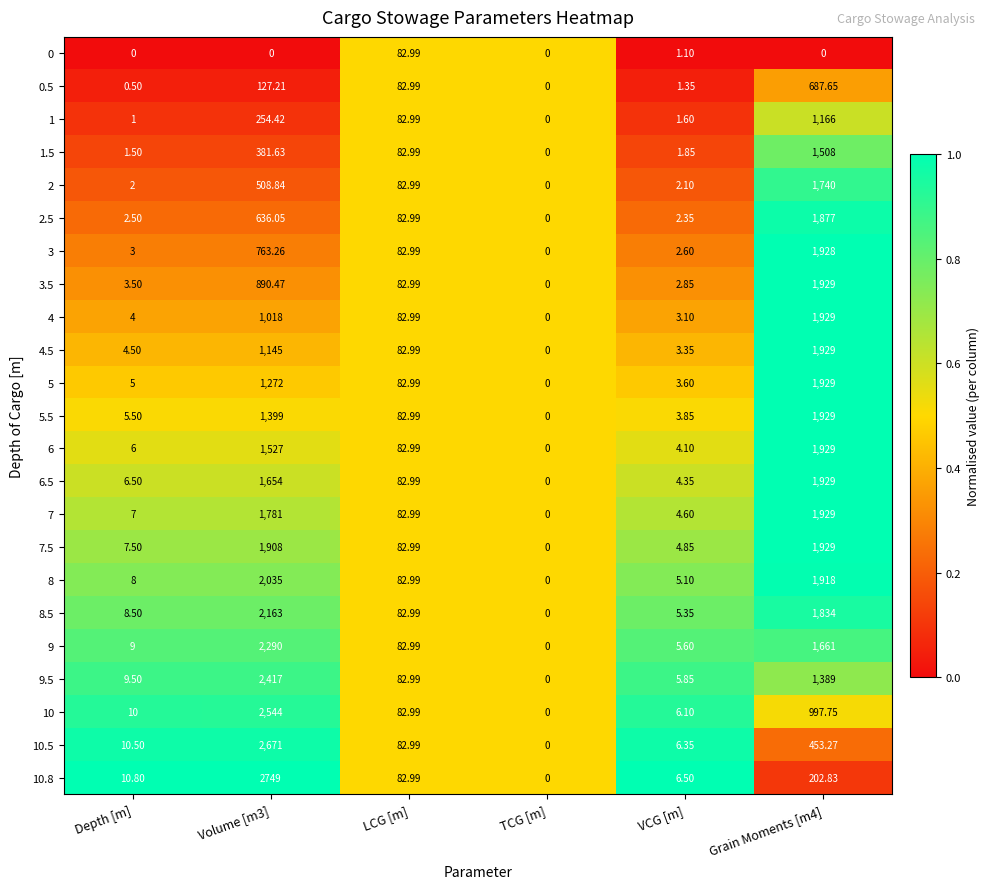

How many categories are shown in the chart?

6